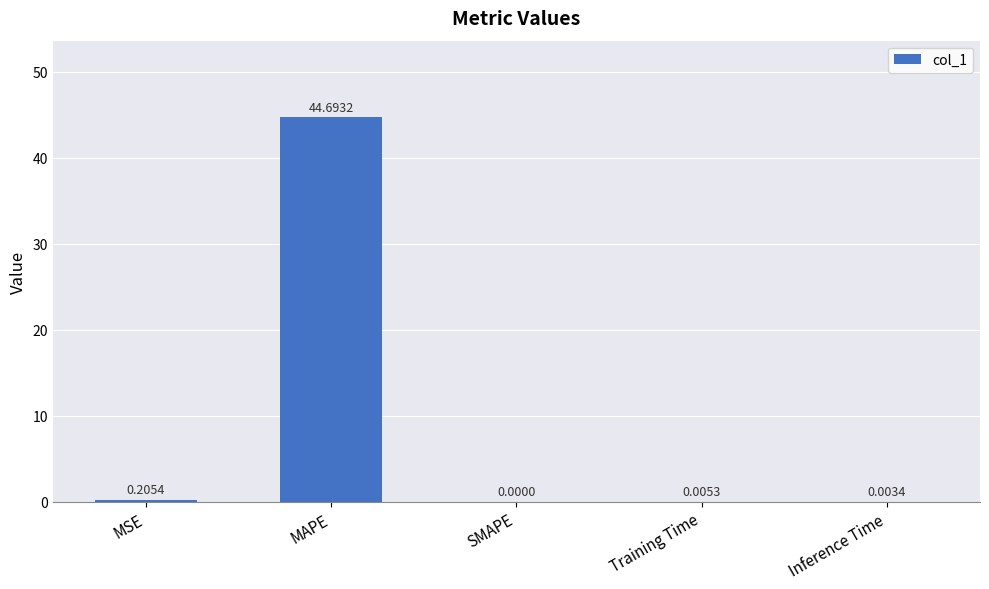

The chart shows a value of 0.0 at Inference Time. True or false?

True